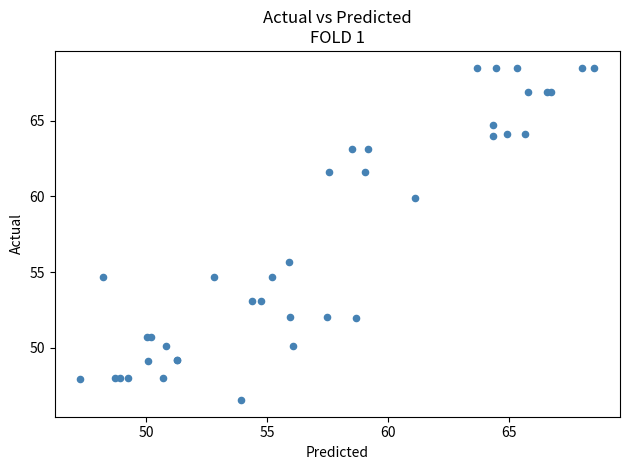

What Y value in the scatter plot is closest to 57?

55.7